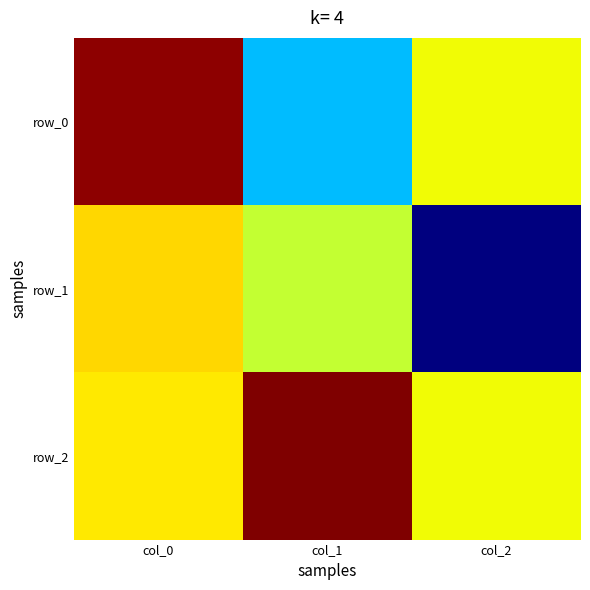

What is the total value across all series at col_1?

0.7